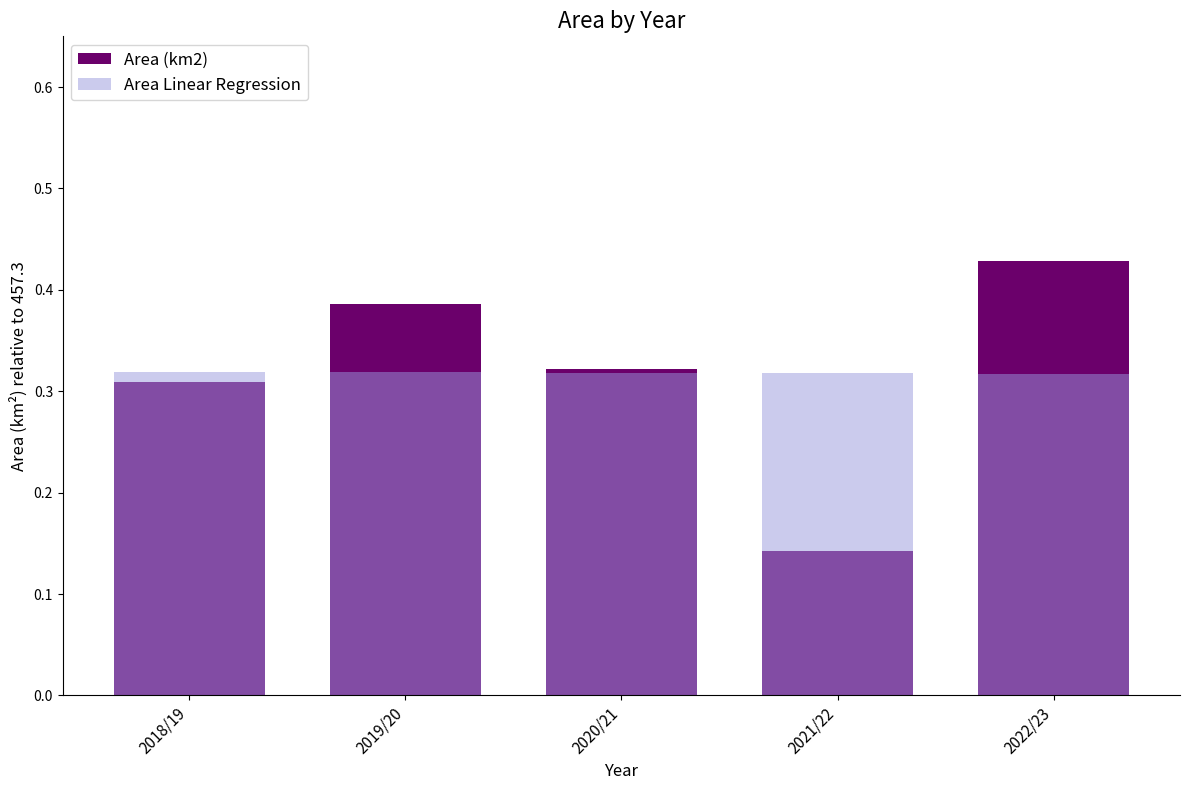

True or false: Area (km2) has a value of 0.3 at 2020/21.

True